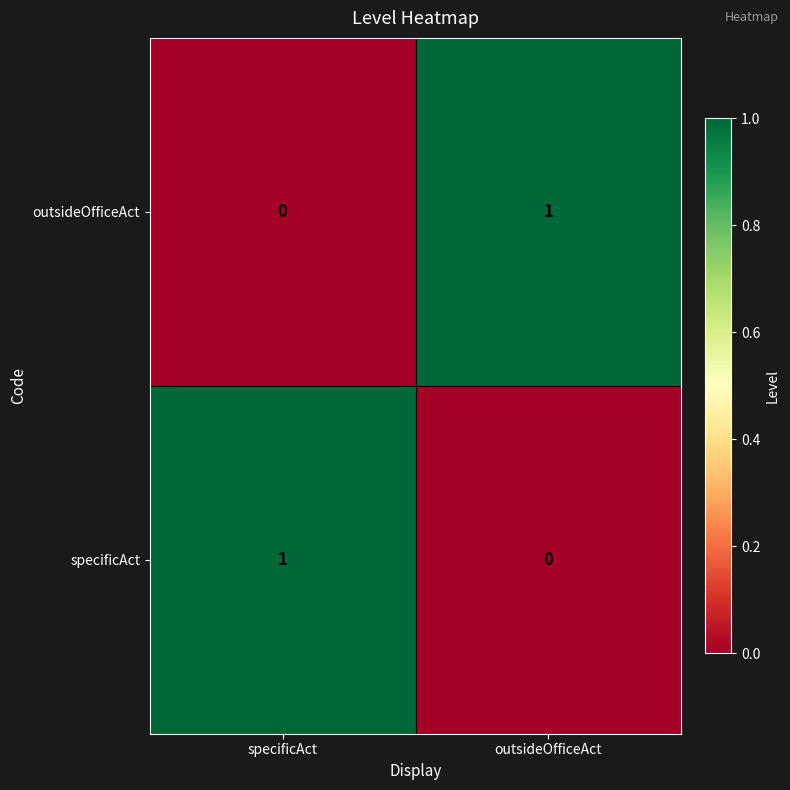

How many categories are shown in the chart?

2